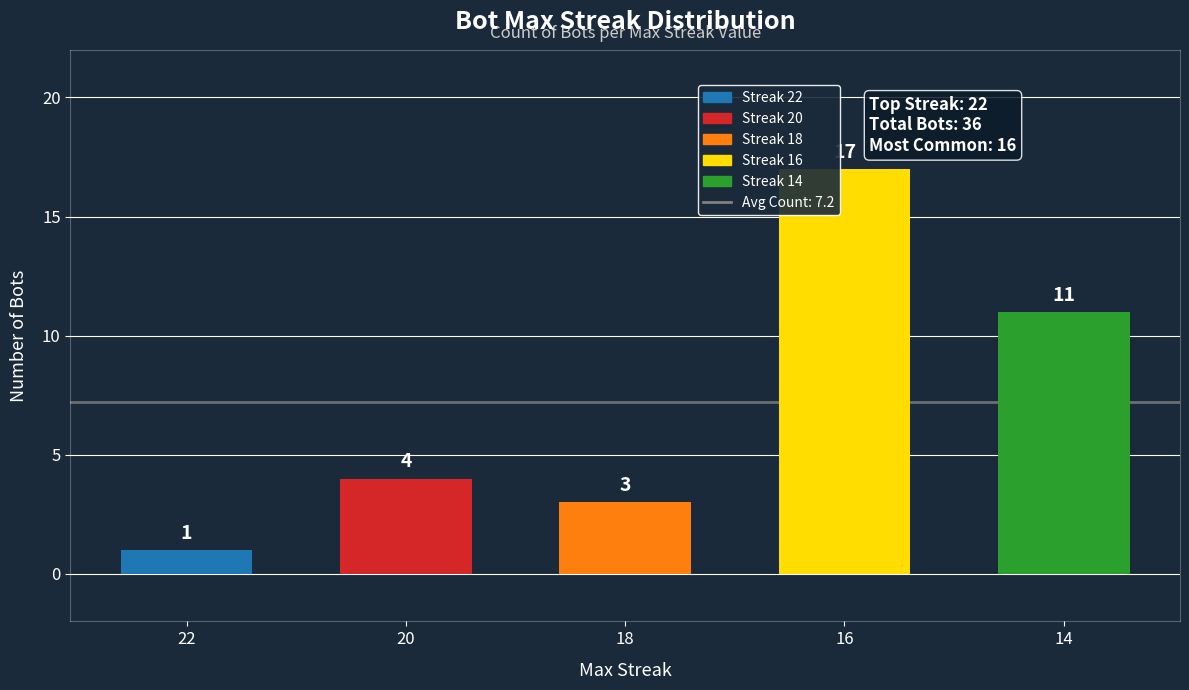

Reading right to left, transcribe all the data shown in this chart.

14=11	16=17	18=3	20=4	22=1